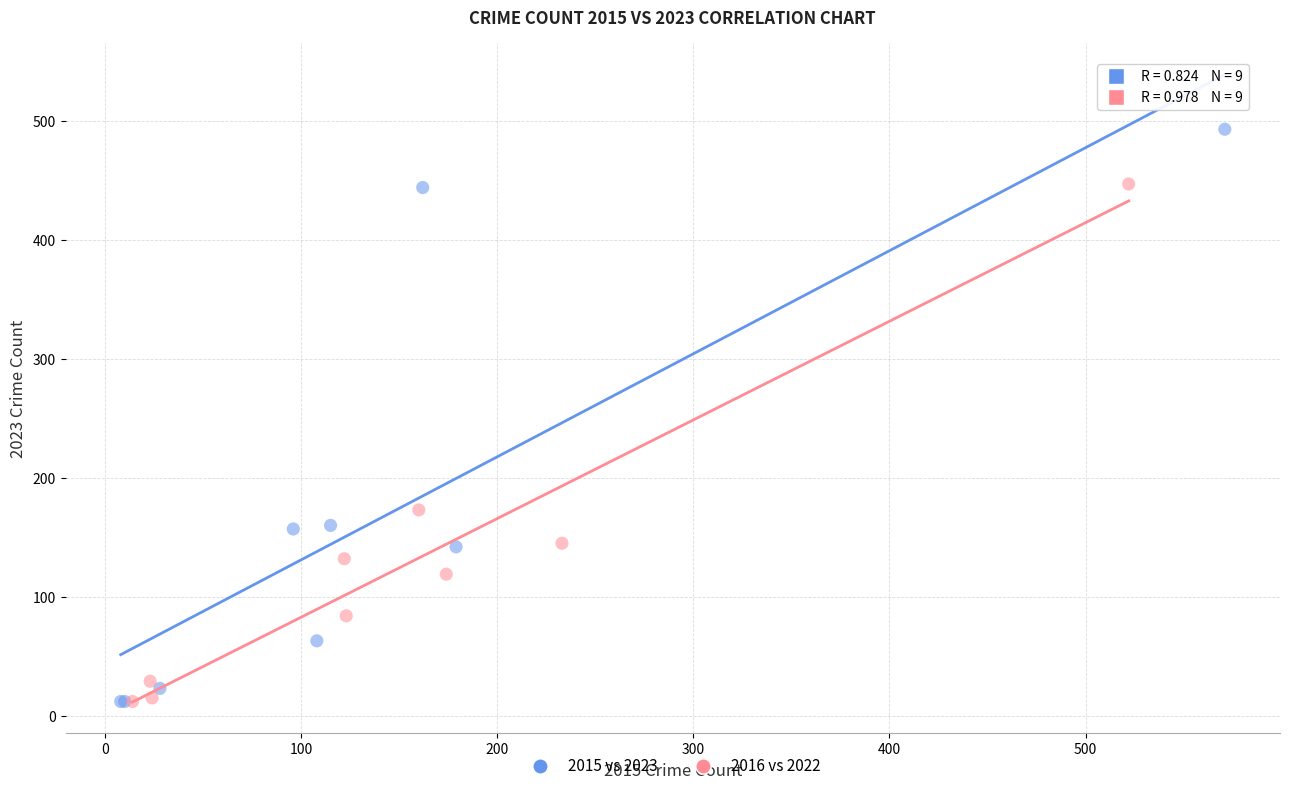

Which series reaches the maximum Y coordinate?

2015 vs 2023